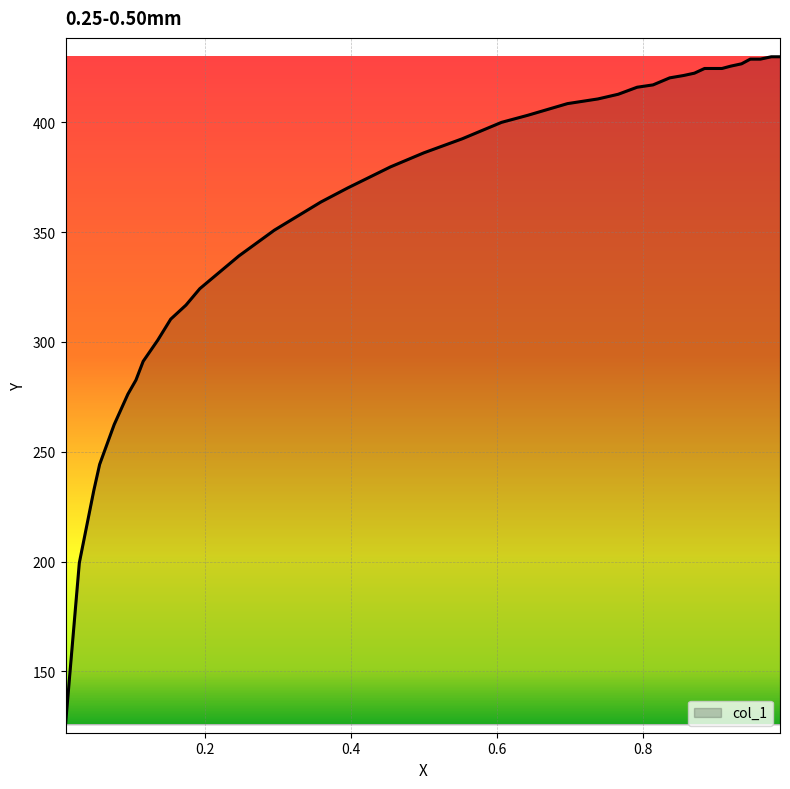

What is the difference between the maximum and minimum values?

304.0